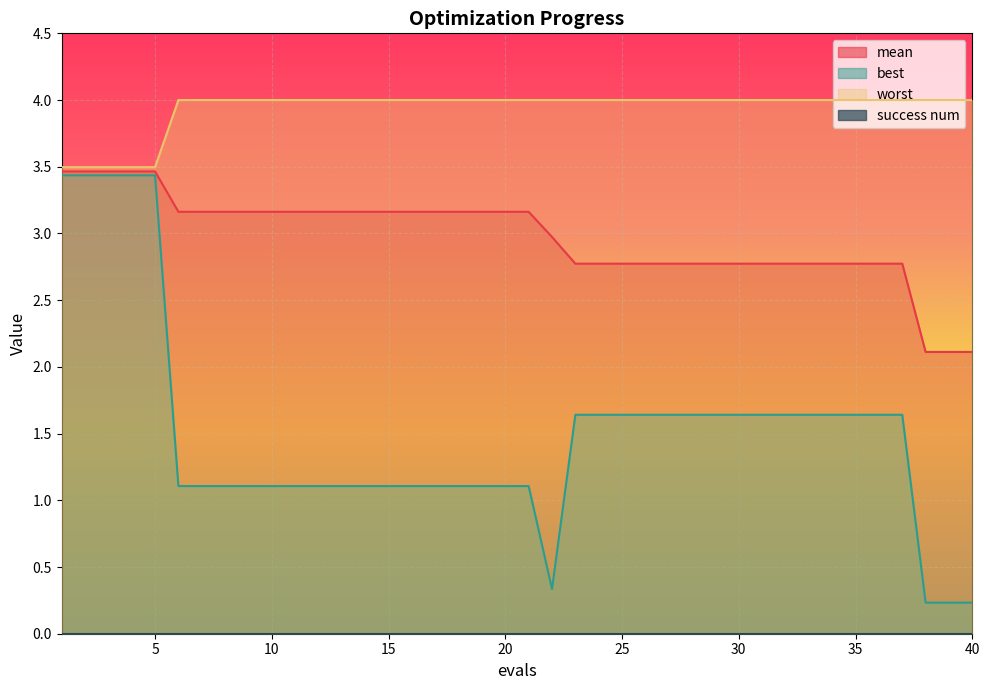

Which series has the largest range (max minus min)?

best